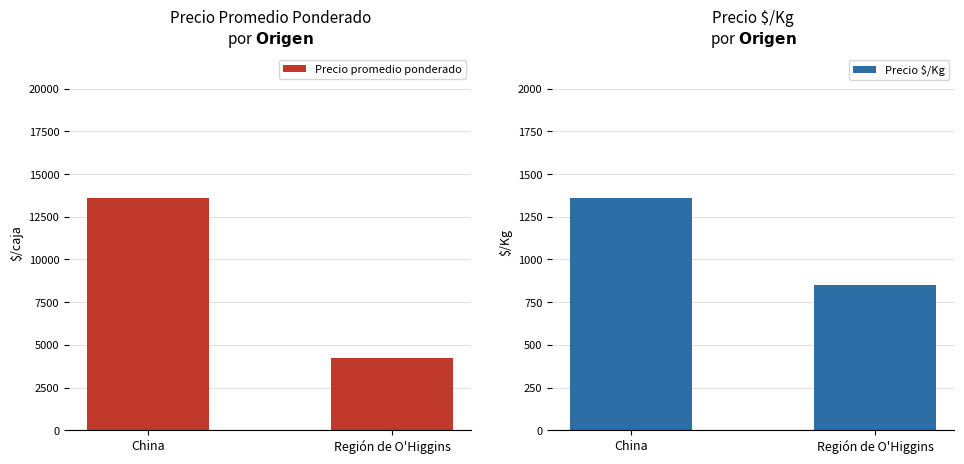

What is the label of the 2nd bar from the right?

China